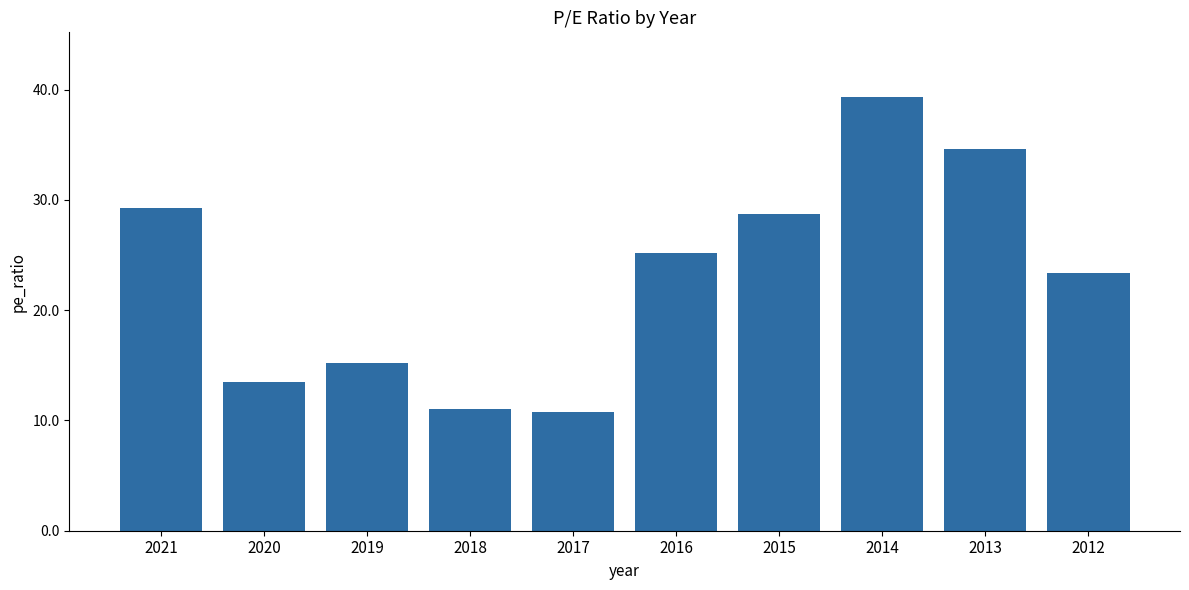

Which category has the highest value across all series?

2014